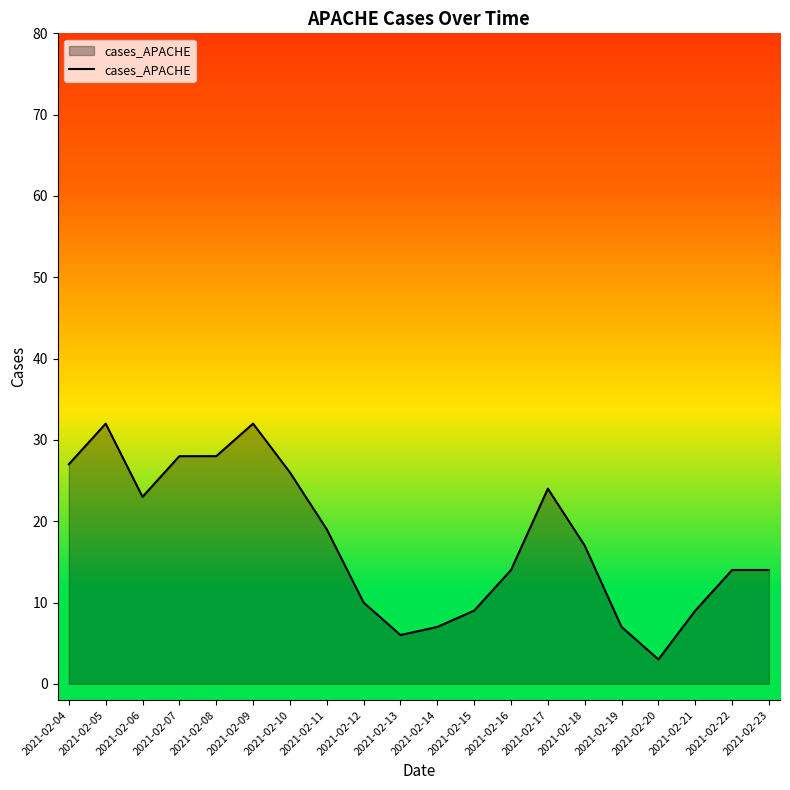

How many lines are shown in the chart?

1